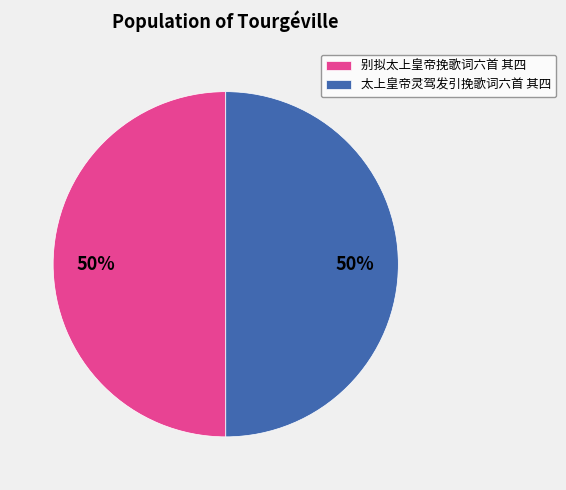

The 别拟太上皇帝挽歌词六首 其四 slice represents 62% of the pie. True or false?

False